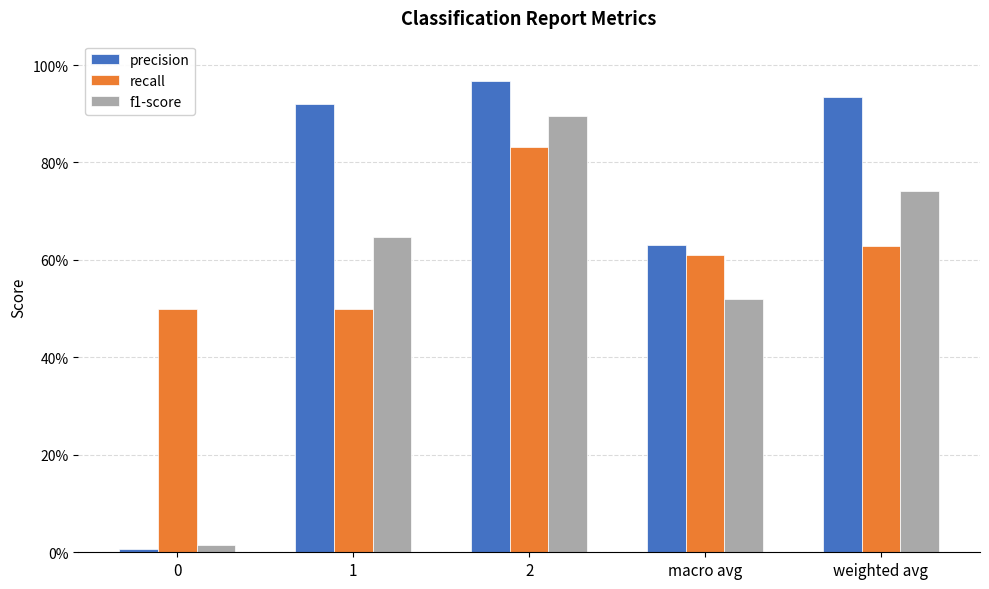

What is the sum of the f1-score values at 2 and 1?

1.5